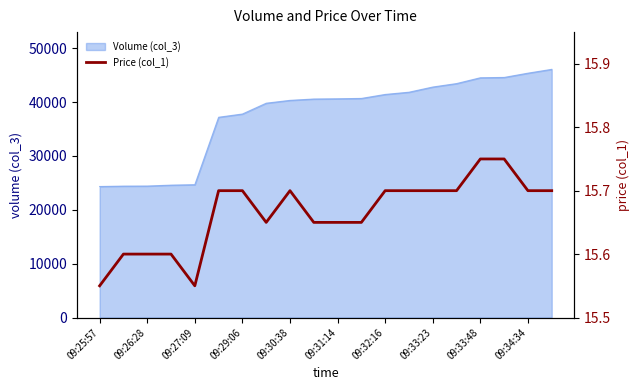

True or false: the data shows 15.7 at 15.

True